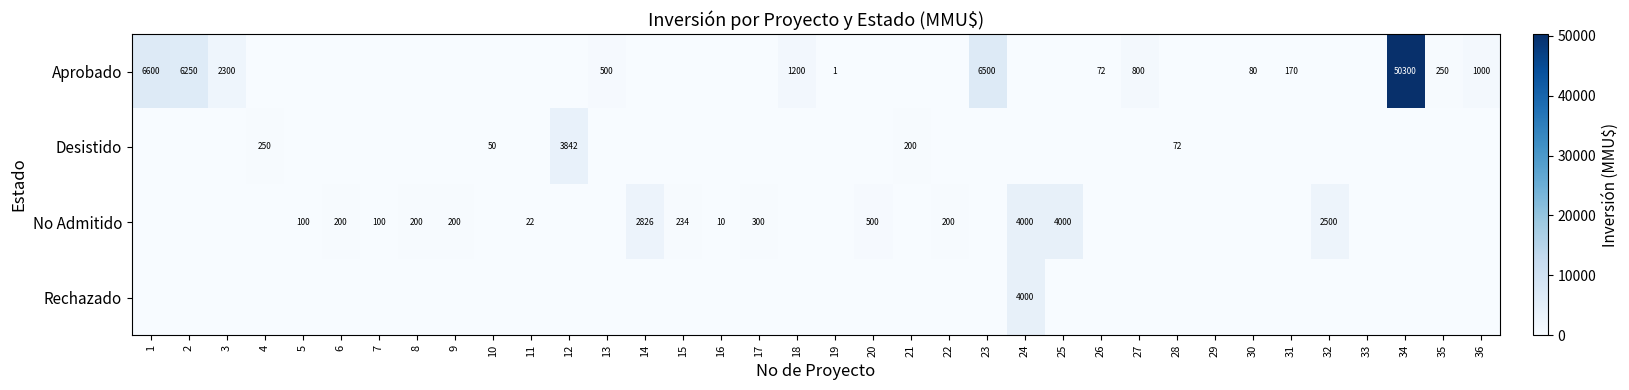

The value of No Admitido at 17 is 300. True or false?

True